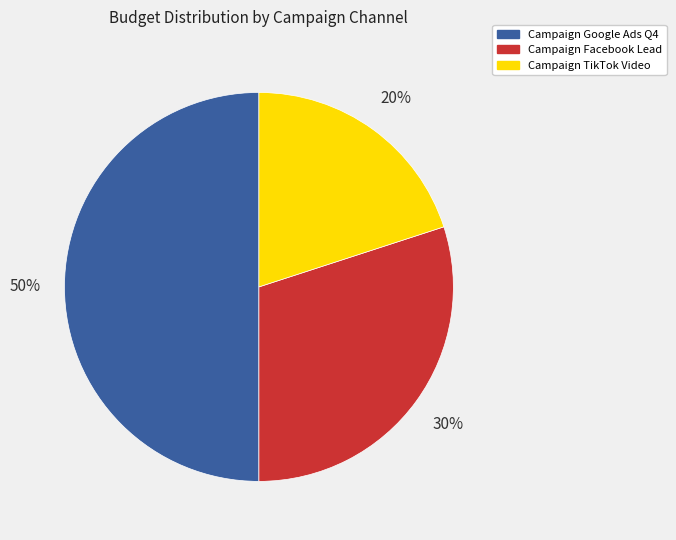

What percentage is the Campaign TikTok Video slice, to the nearest percent?

20%